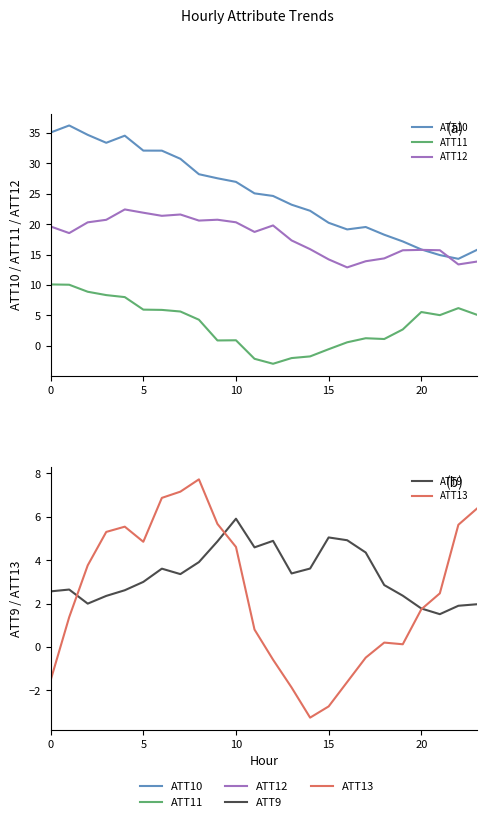

What is the difference between the maximum and minimum values in the ATT10 series?

21.9